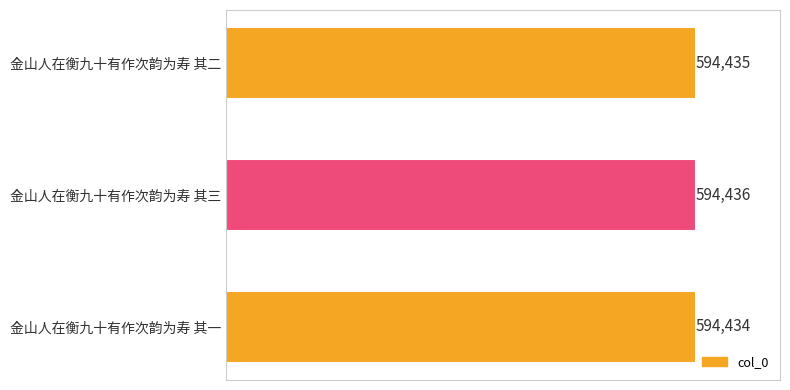

The value at 金山人在衡九十有作次韵为寿 其一 is 594434. True or false?

True